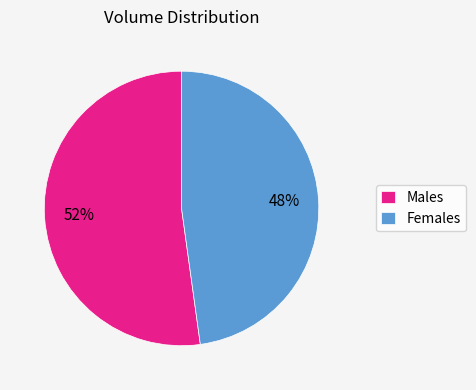

What is the majority slice?

Males